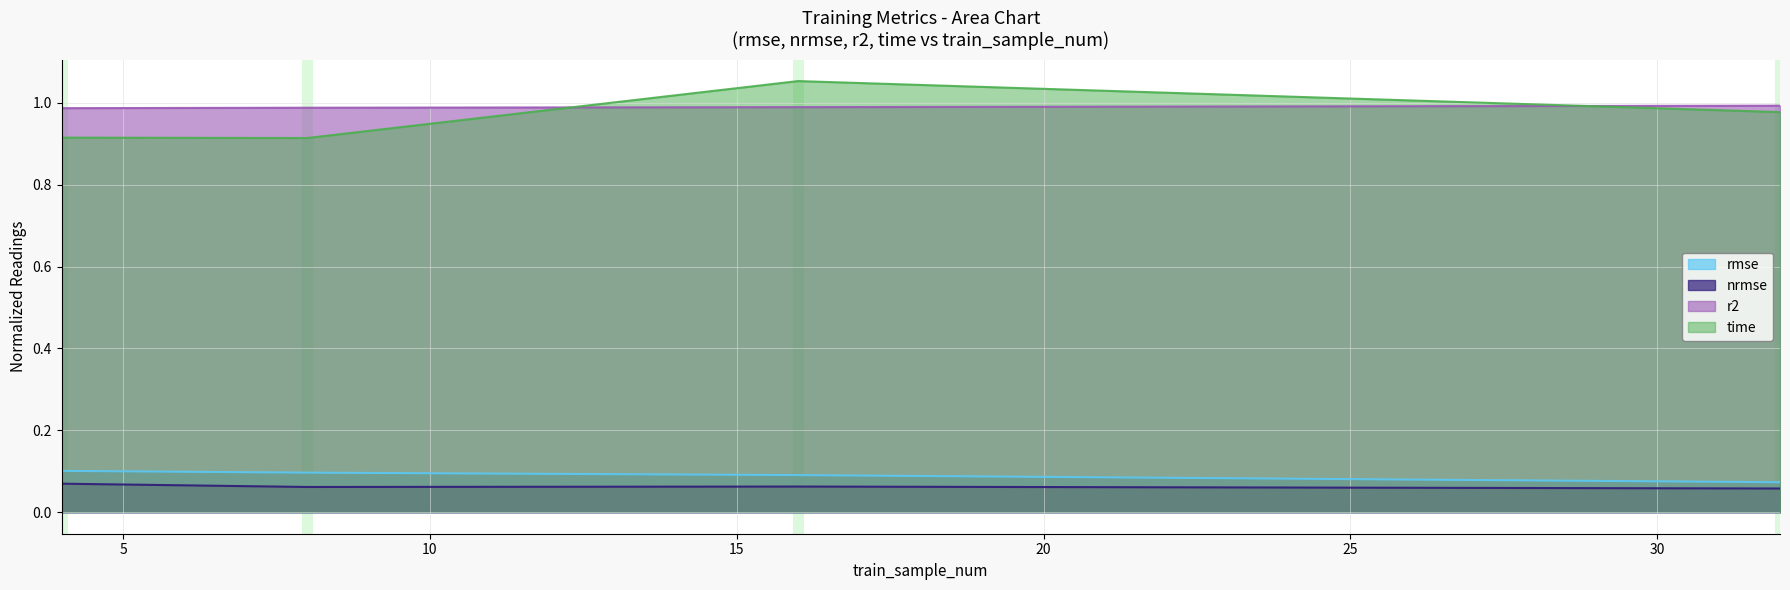

At which label is time closest to 0?

8